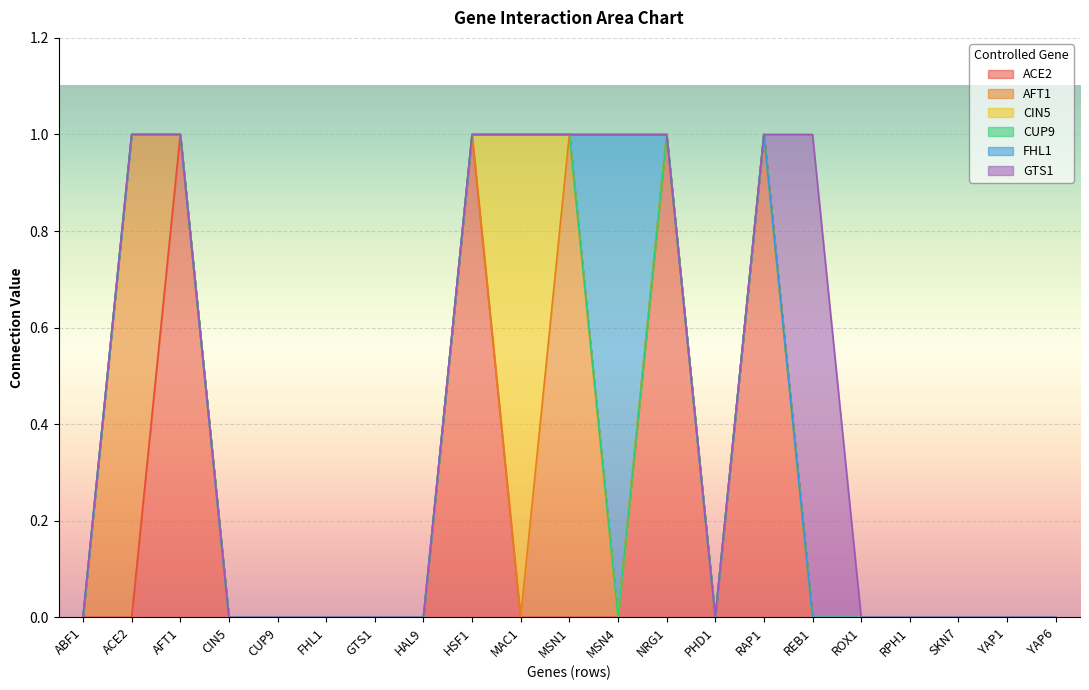

True or false: AFT1 has a value of 0 at HSF1.

False